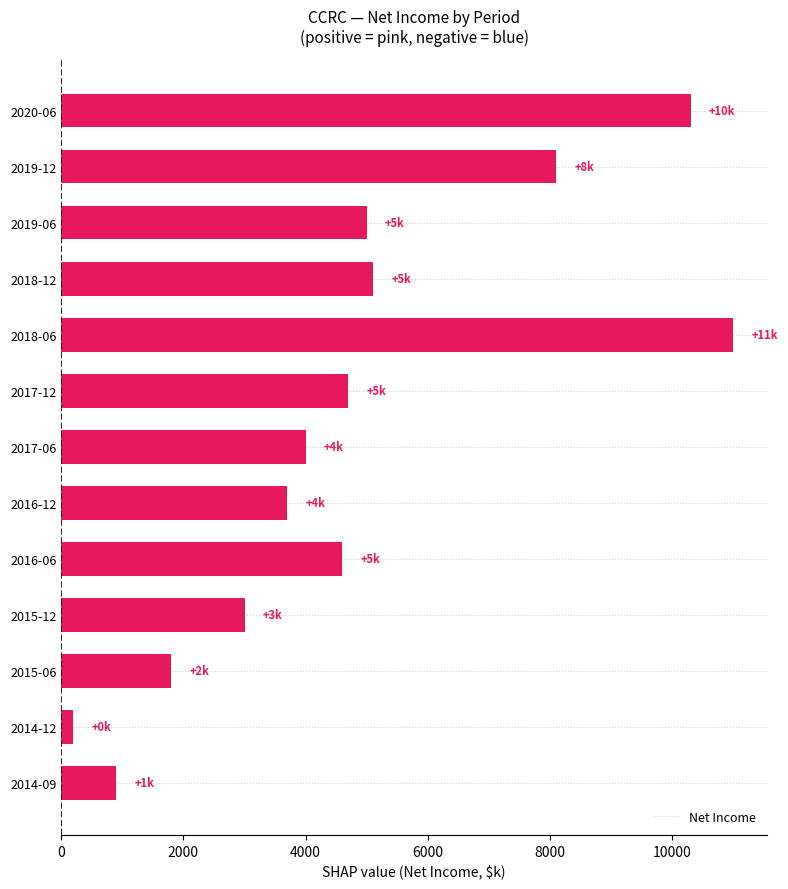

At which category does the chart reach its minimum across all series?

2014-12